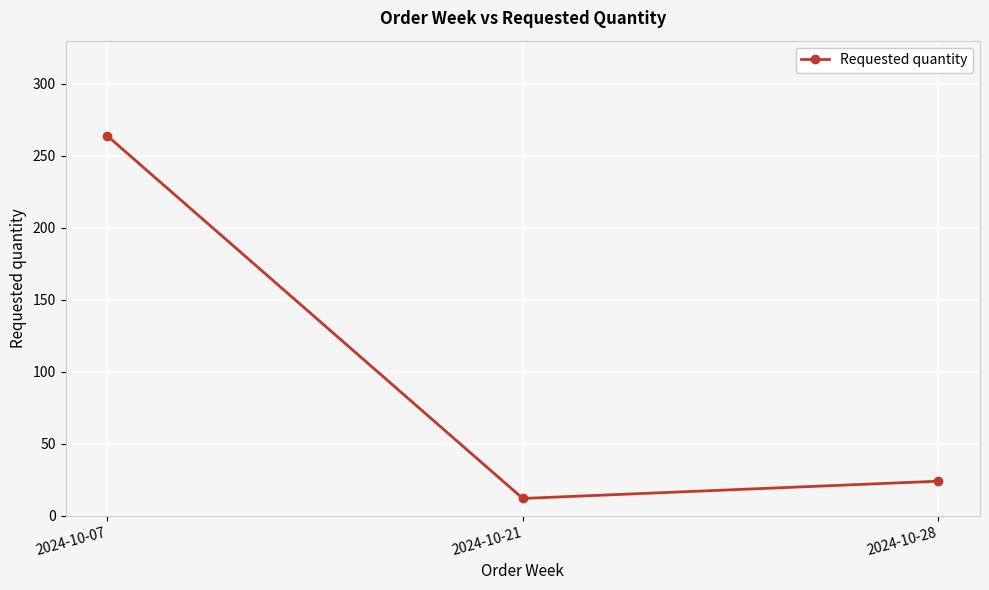

How many lines are shown in the chart?

1